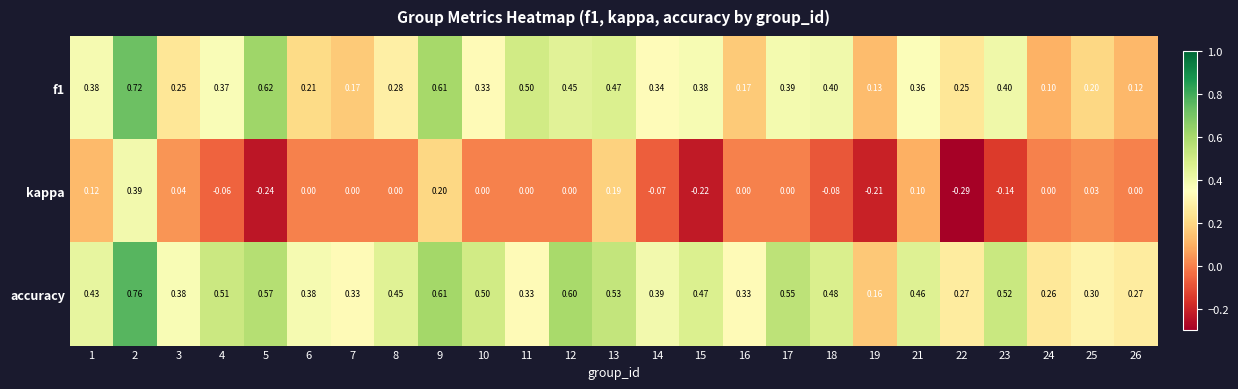

How many series are shown in this chart?

3